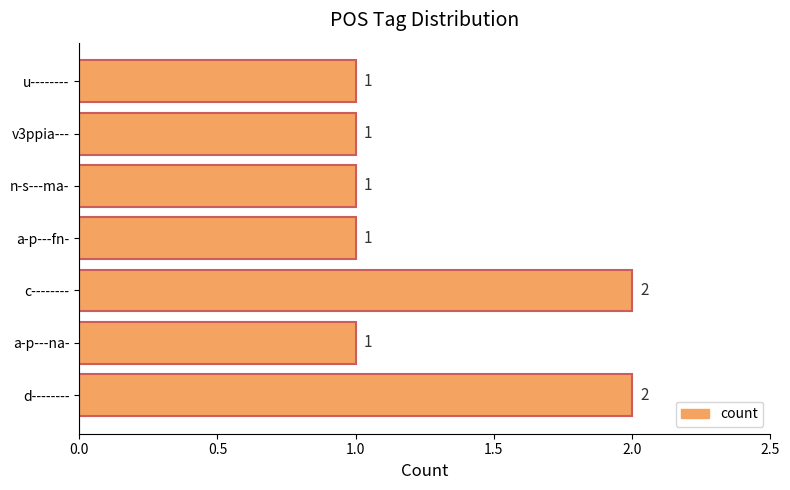

The chart shows a value of 1 at n-s---ma-. True or false?

True